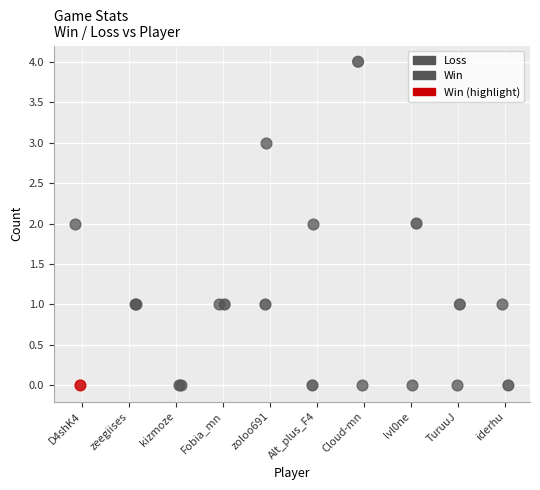

Which series contains the highest Y value?

Win